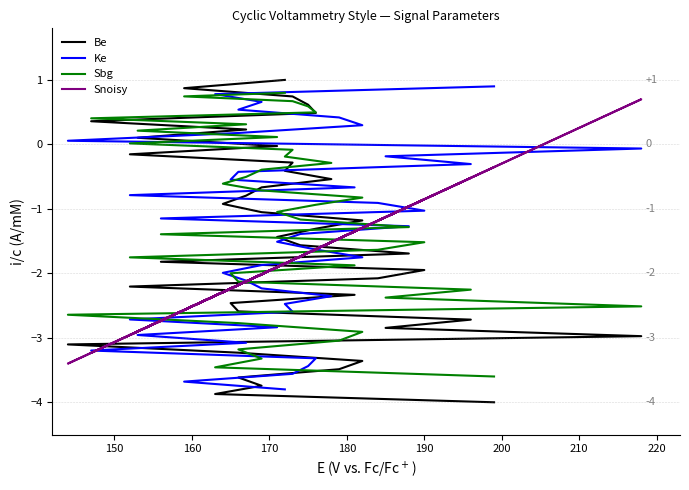

What is the value of the Snoisy point at the 23rd from the left?

-2.7